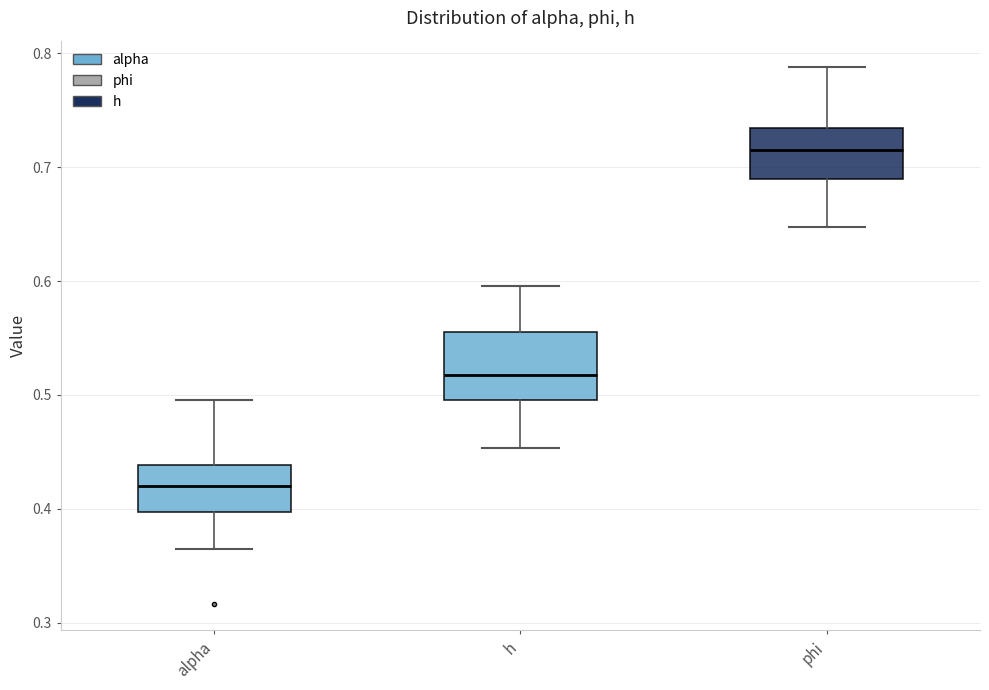

Reading left to right, transcribe this box plot: for each box, give where its median line is, the range the box spans, and where its two whiskers end, as read against the y-axis. The values are not printed on the chart, so give them approximately, as read against the axis.

alpha: median 0.42, box 0.40 to 0.44, whiskers 0.36 to 0.50
h: median 0.52, box 0.50 to 0.55, whiskers 0.45 to 0.60
phi: median 0.71, box 0.69 to 0.73, whiskers 0.65 to 0.79